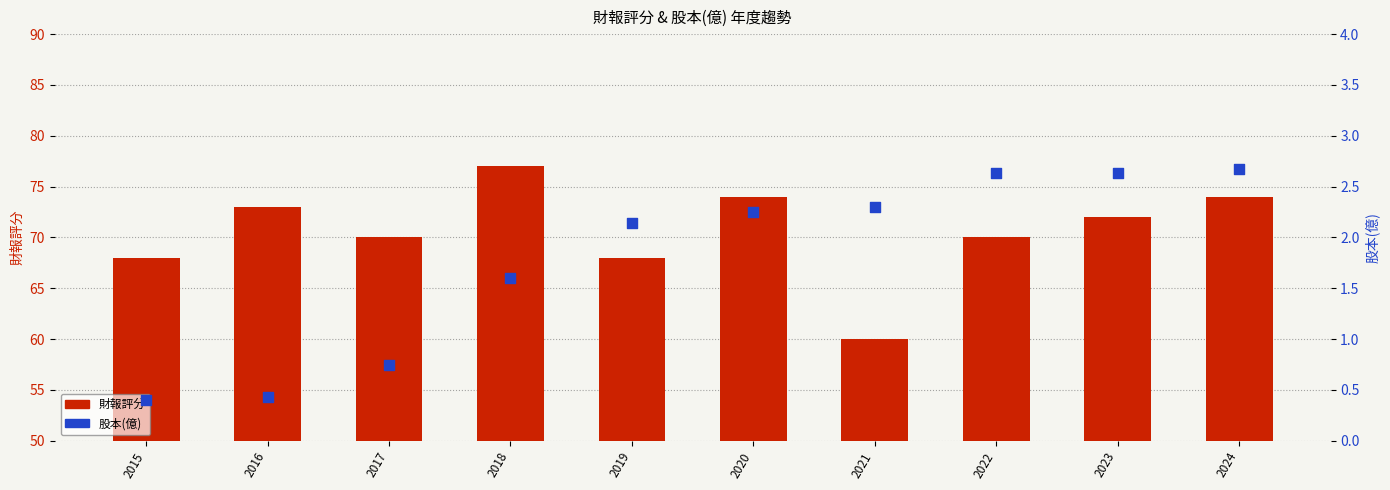

At how many categories does at least one series exceed 33?

10